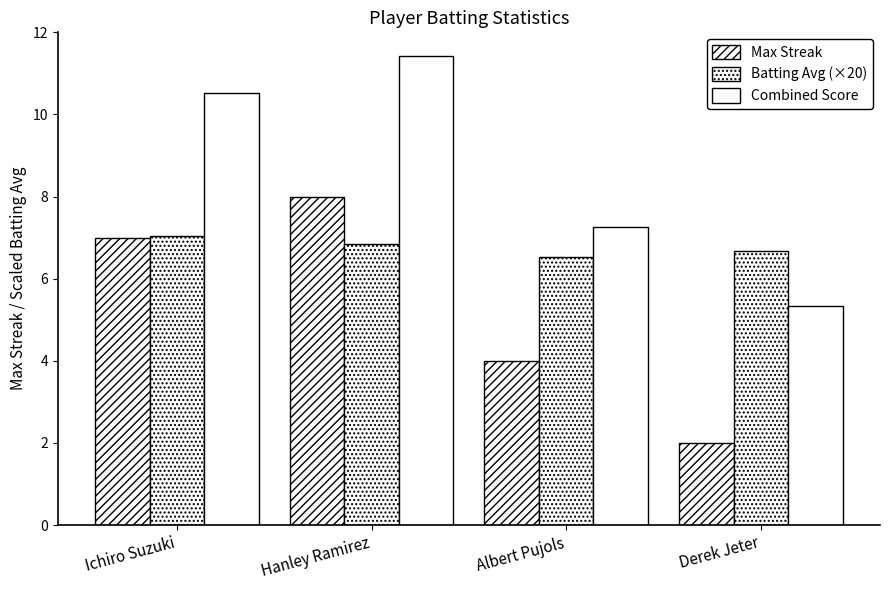

How many bars are there in total?

12